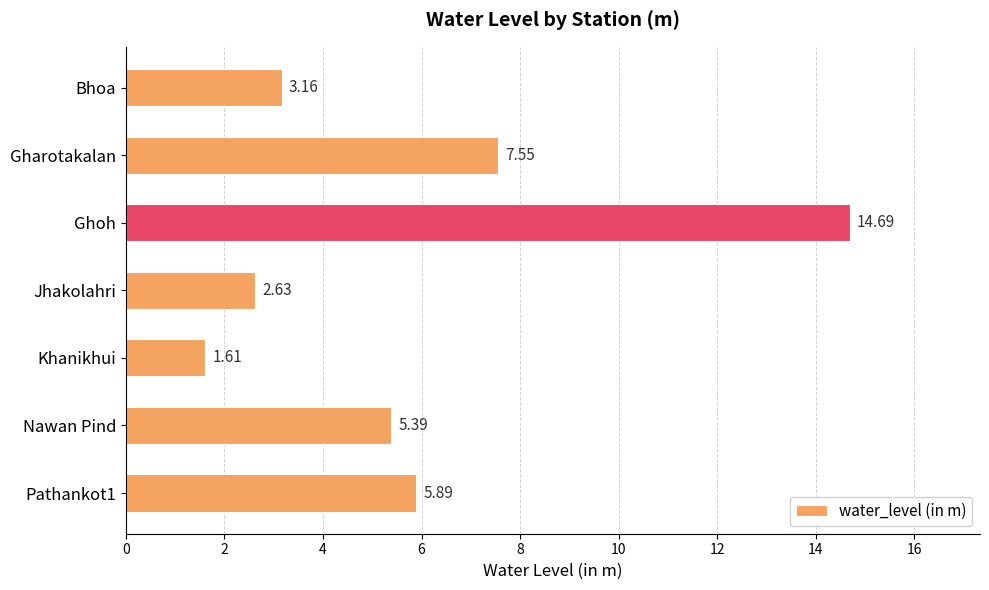

Which category has the lowest value across all series?

Khanikhui